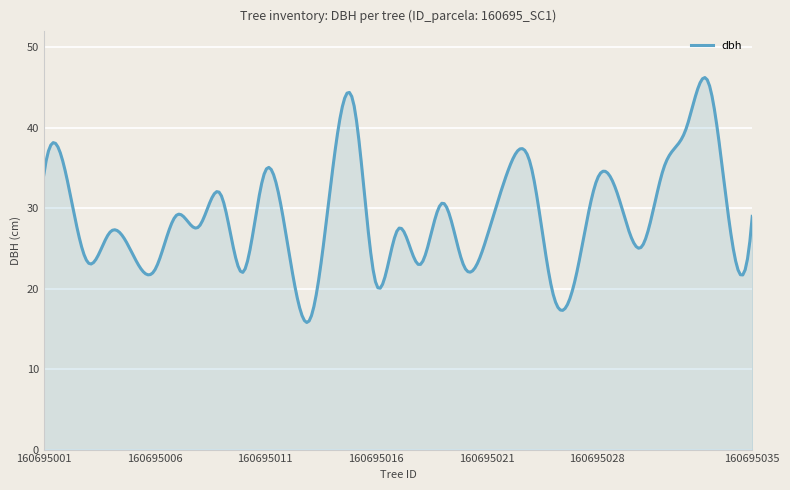

What is the minimum value shown in the chart?

15.8